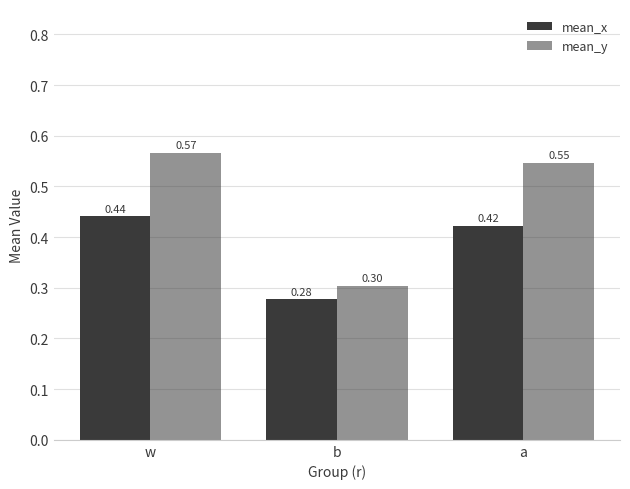

What is the difference between the second highest and minimum values in the mean_y series?

0.2